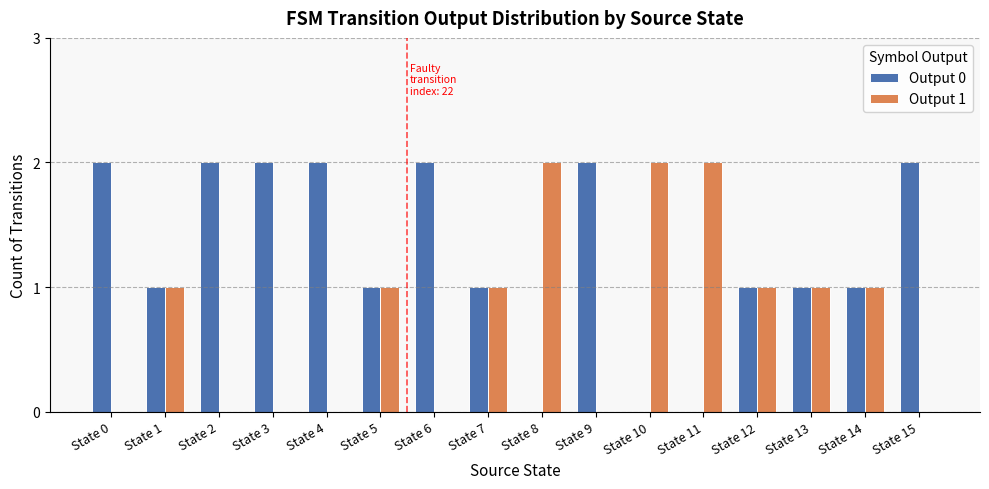

How many data points does each series have?

16